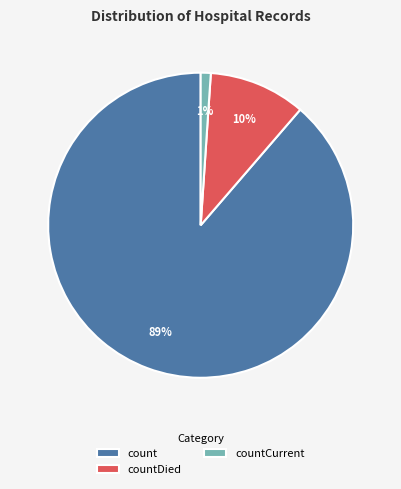

Does any single category account for the majority?

Yes